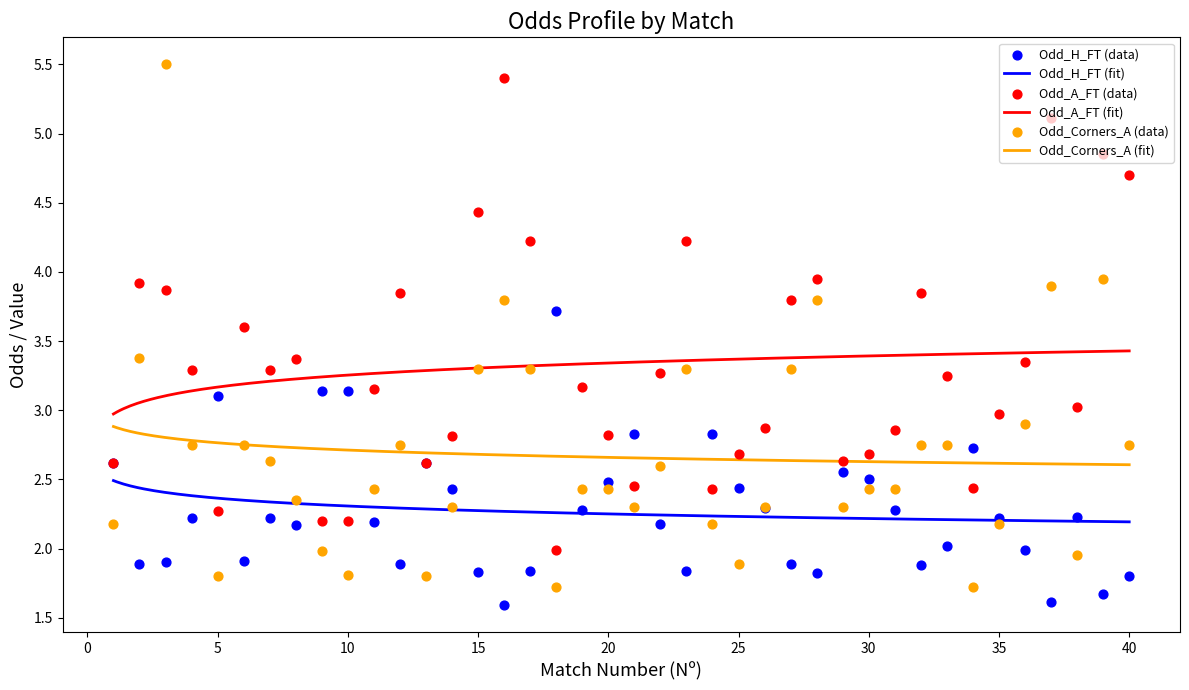

Which series contains the highest Y value?

Odd_Corners_A